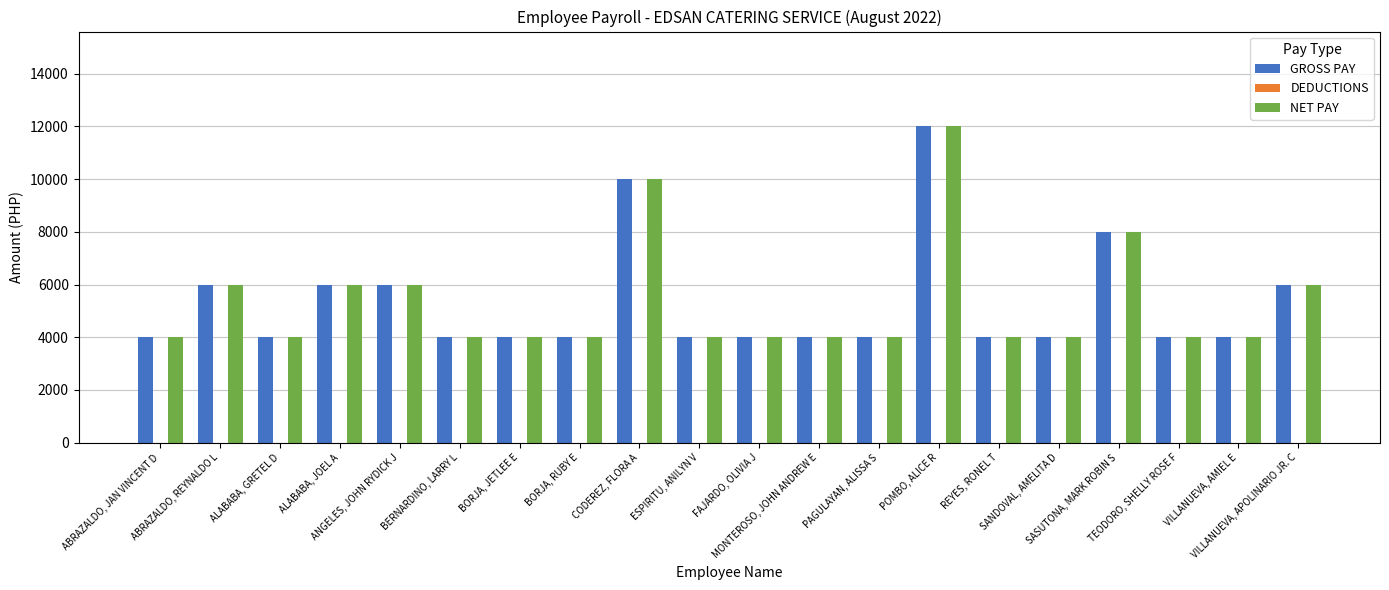

Where is NET PAY nearest to the value 8000?

SASUTONA, MARK ROBIN S